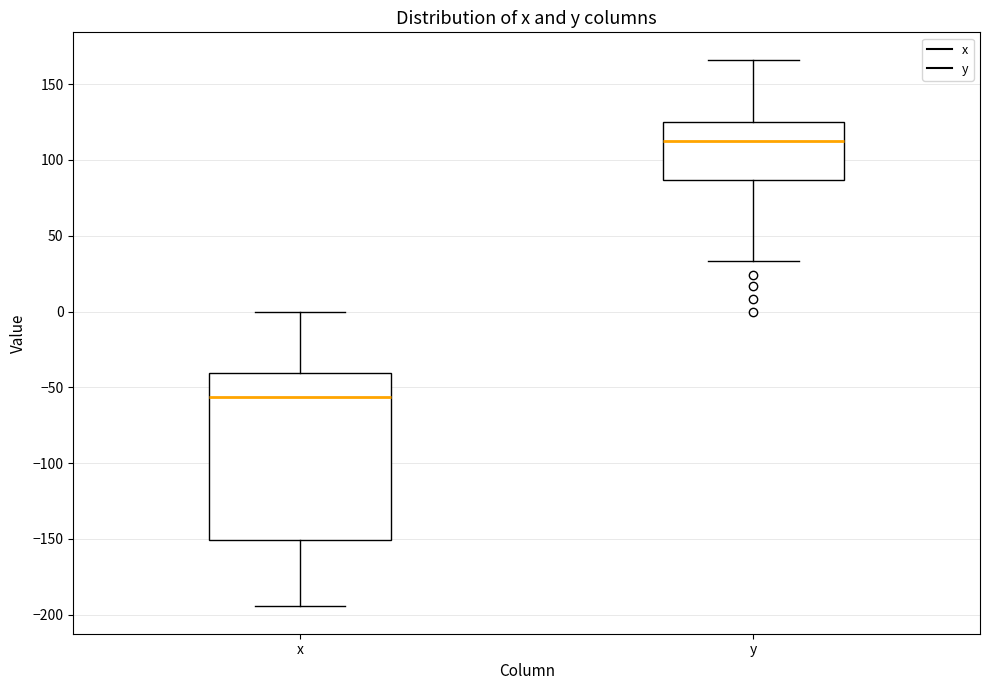

Reading left to right, read every box against the y-axis: the position of its median line, the range the box covers, and the ends of its whiskers. The values are not printed on the chart, so give them approximately, as read against the axis.

x: median -55, box -150 to -40, whiskers -195 to 0
y: median 115, box 85 to 125, whiskers 35 to 165